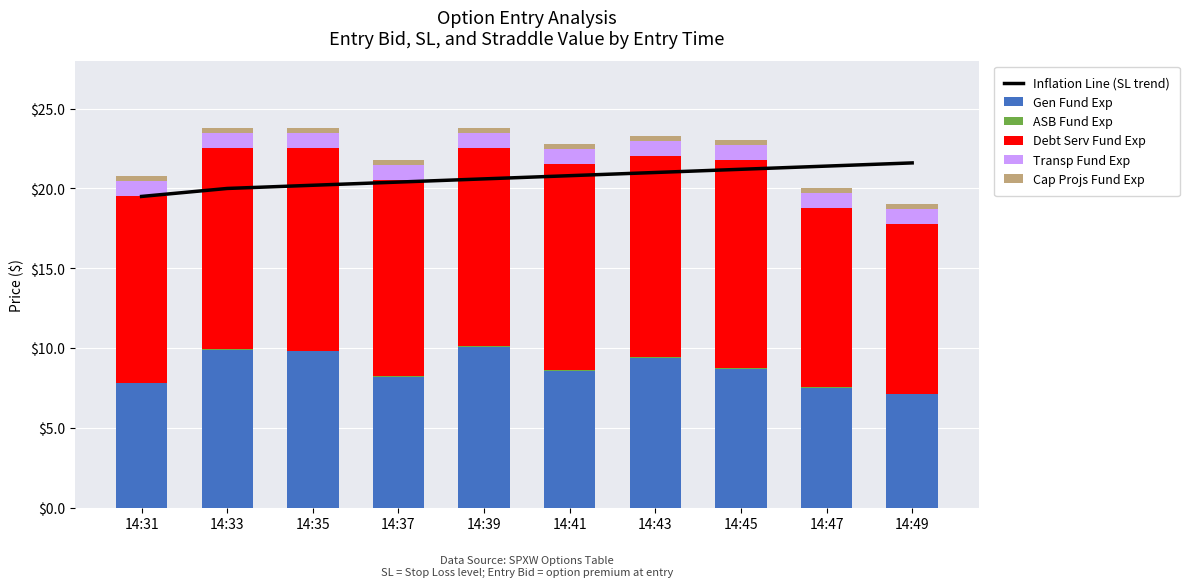

Reading left to right, list all the values displayed in this chart.

Inflation Line (SL trend): 19.5	20.0	20.2	20.4	20.6	20.8	21.0	21.2	21.4	21.6
Gen Fund Exp: 7.8	9.9	9.8	8.2	10.1	8.6	9.4	8.7	7.5	7.1
ASB Fund Exp: 0.0	0.0	0.0	0.0	0.0	0.0	0.0	0.0	0.0	0.0
Debt Serv Fund Exp: 11.7	12.6	12.7	12.3	12.4	12.9	12.6	13.0	11.3	10.7
Transp Fund Exp: 0.9	0.9	0.9	0.9	0.9	0.9	0.9	0.9	0.9	0.9
Cap Projs Fund Exp: 0.4	0.4	0.4	0.4	0.4	0.4	0.4	0.4	0.4	0.4